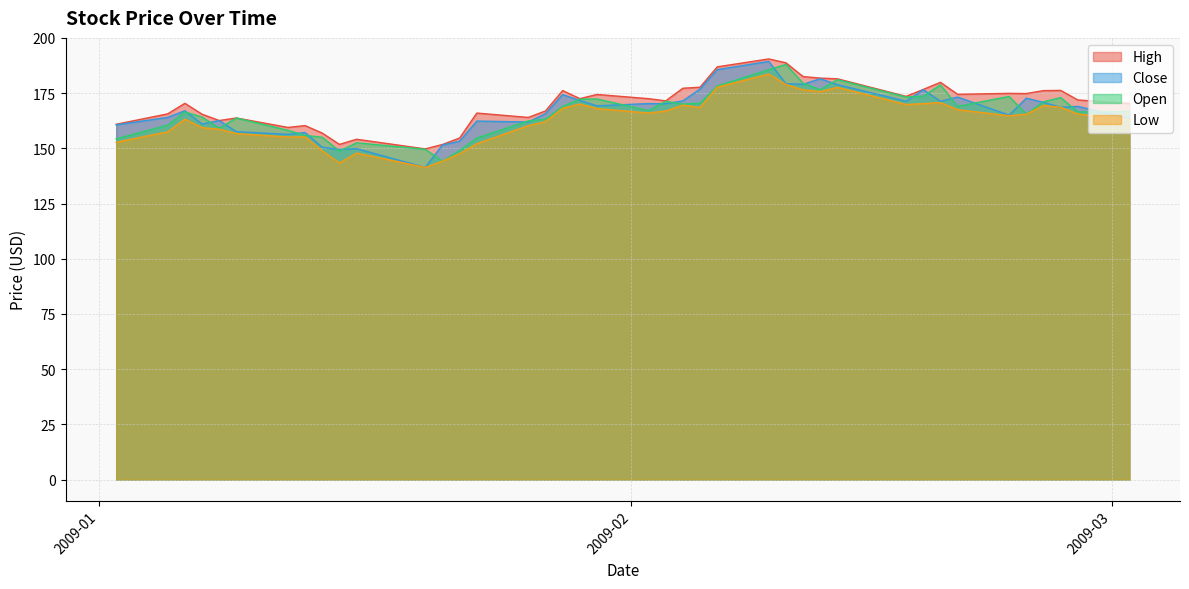

What is the maximum value for Open?

188.0